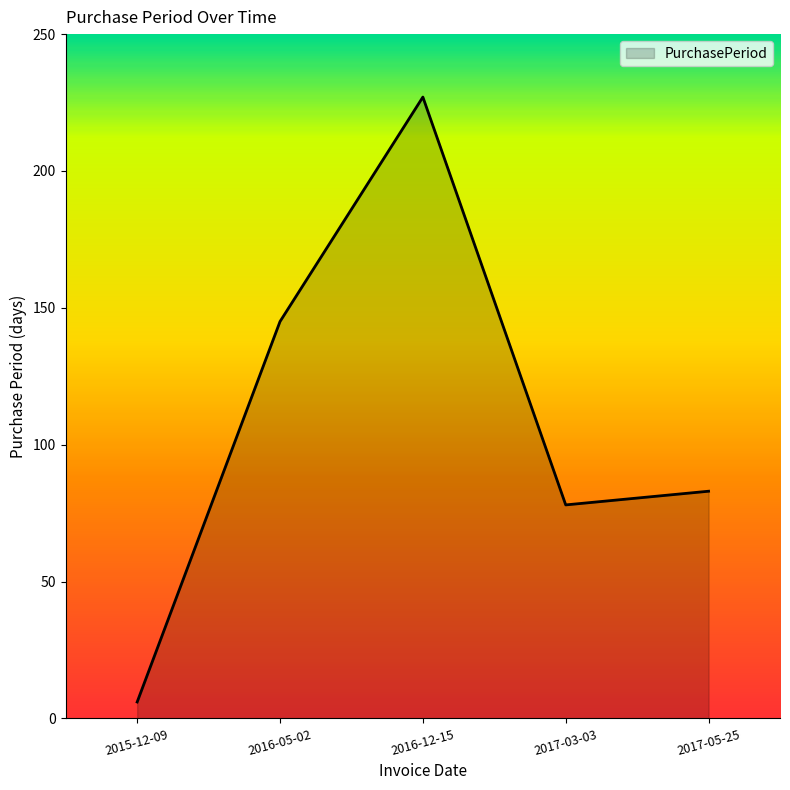

True or false: the data shows 93 at 2016-05-02.

False